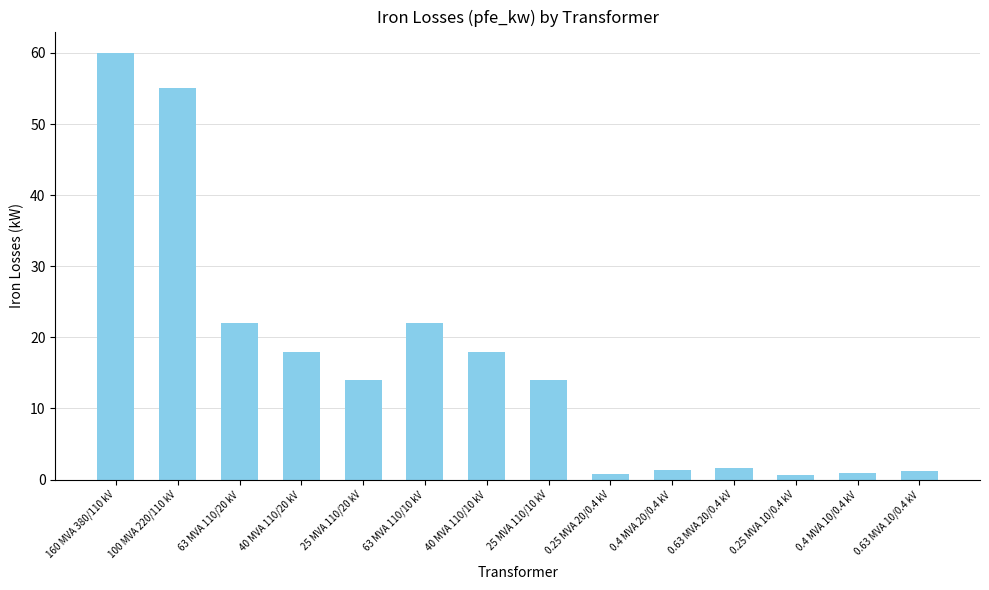

What is the maximum value shown in the chart?

60.0